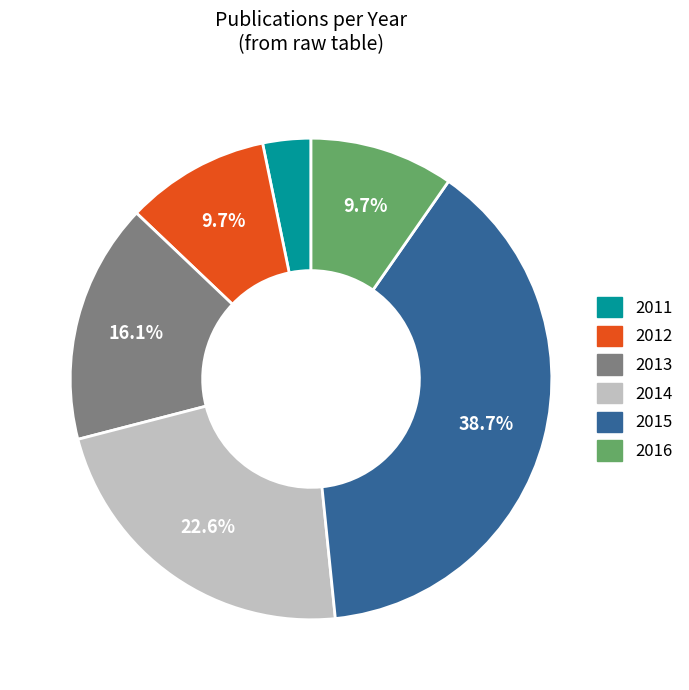

To the nearest percent, what is the average slice percentage?

17%